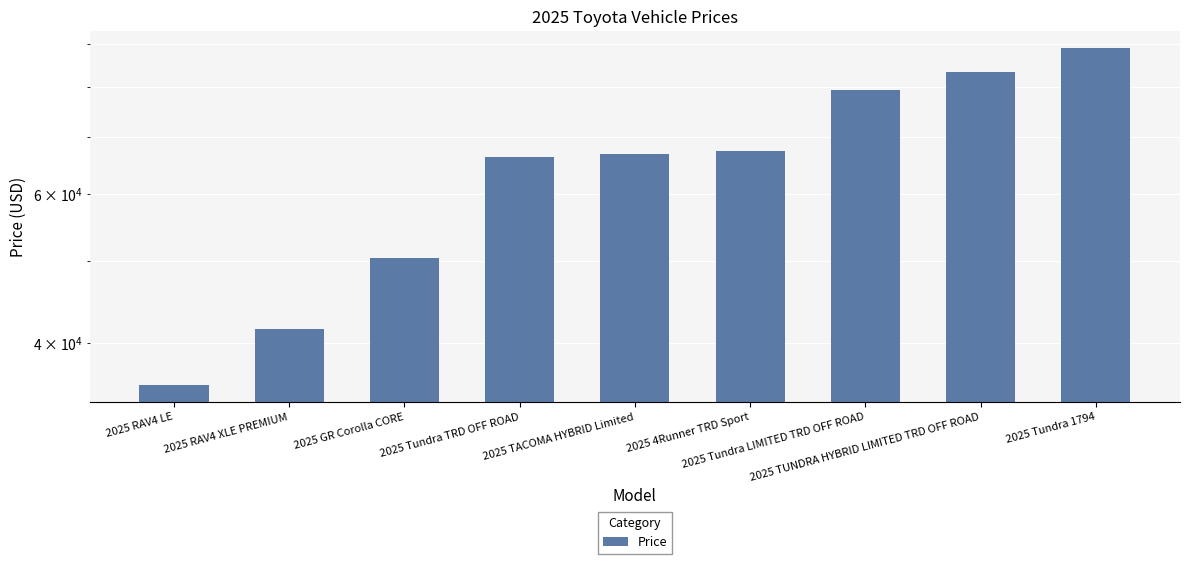

Reading left to right, transcribe all the data shown in this chart.

35738	41520	50398	66289	66793	67404	79349	83379	89084